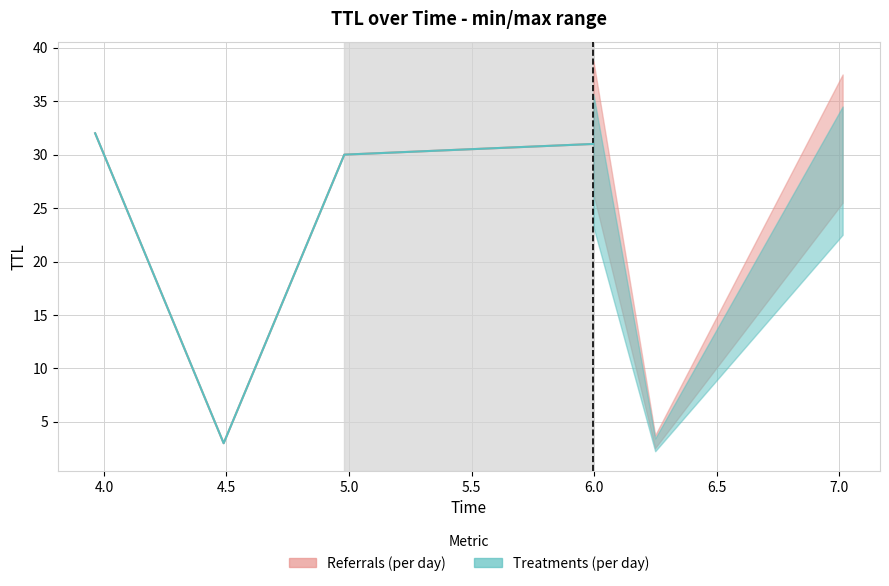

True or false: Treatments (per day) and Referrals (per day) cross at least once.

False